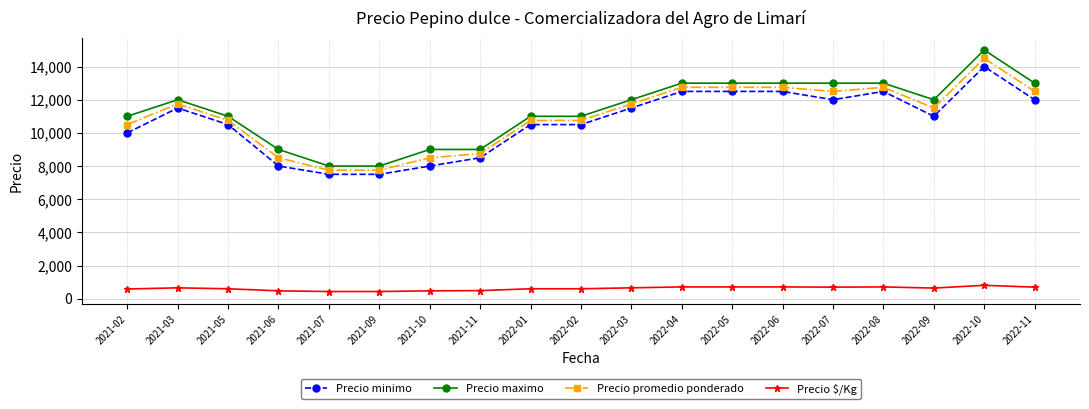

At which category does Precio maximo reach its first local peak?

2021-03